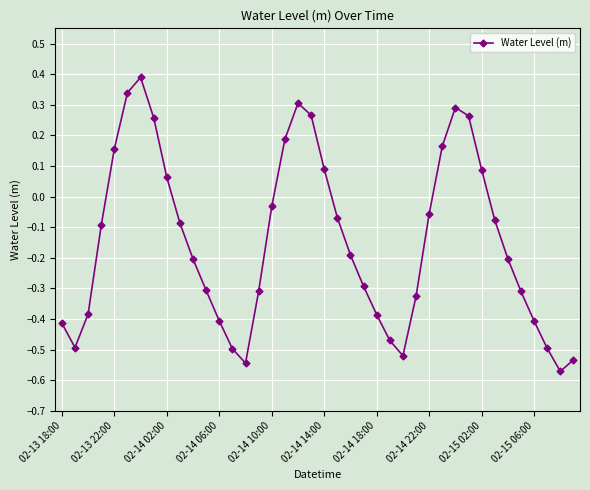

True or false: there are more than 0 points higher than both neighbors.

True